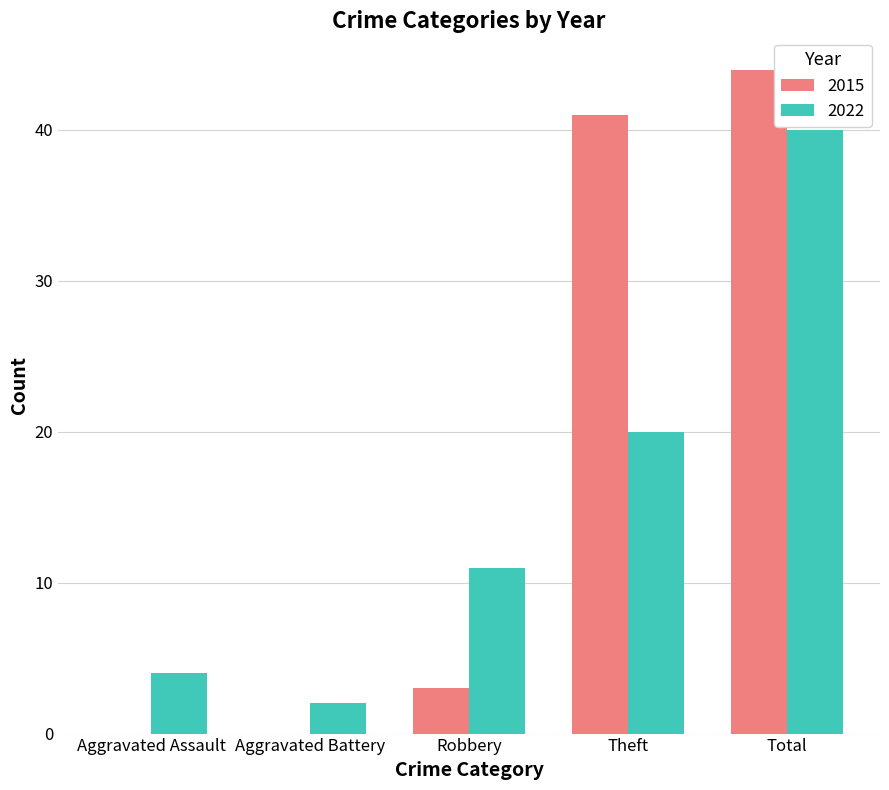

Reading right to left, extract all data points from this chart.

2015: Total=44	Theft=41	Robbery=3	Aggravated Battery=0	Aggravated Assault=0
2022: Total=40	Theft=20	Robbery=11	Aggravated Battery=2	Aggravated Assault=4